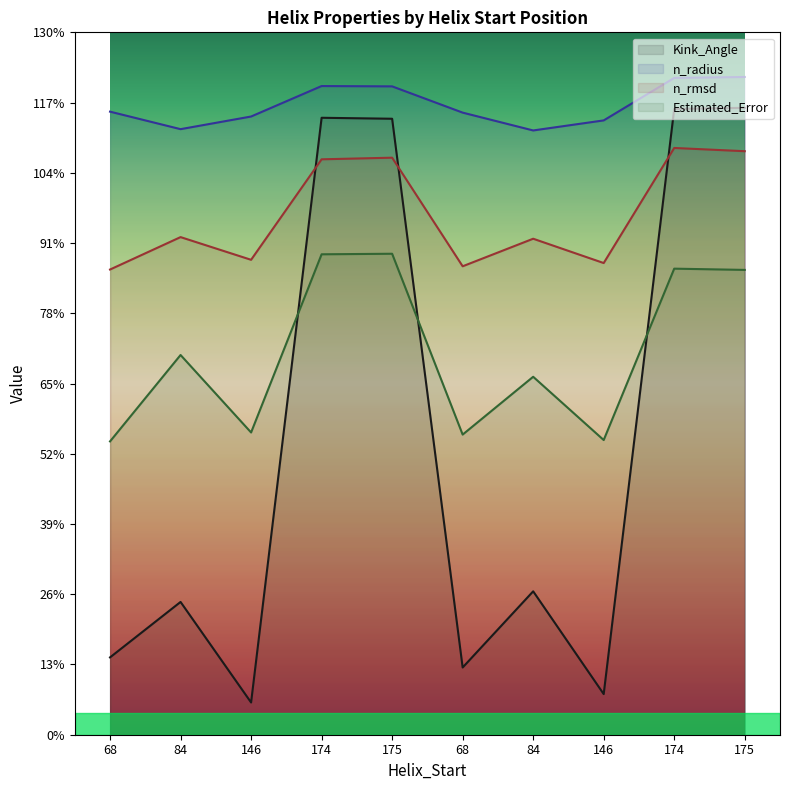

What is the difference between the maximum and minimum values in the n_rmsd series?

22.5